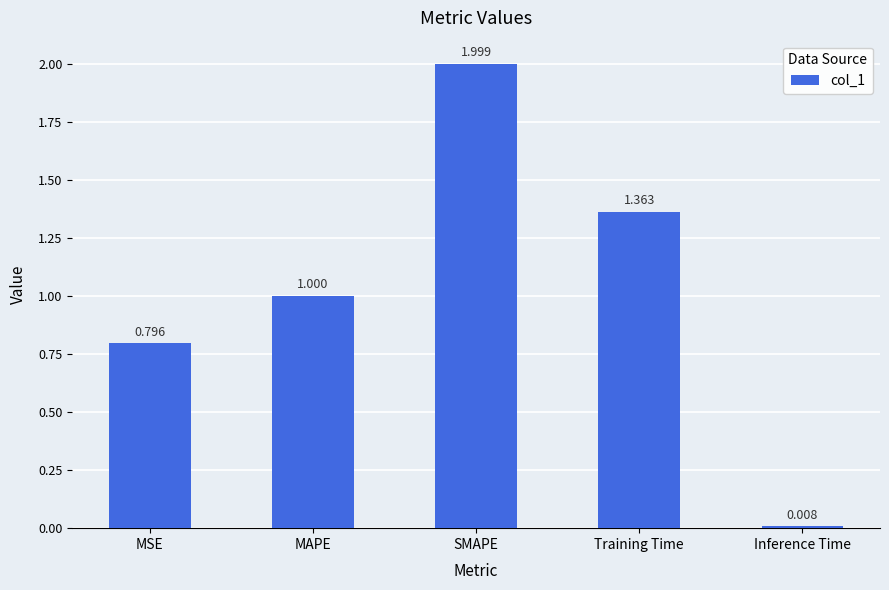

What position from the left is MAPE?

2